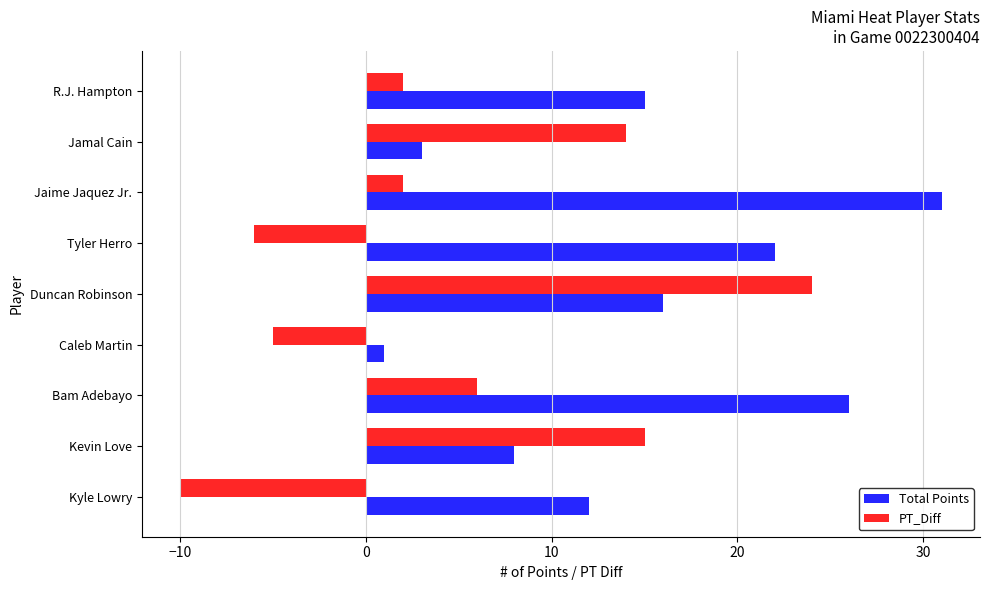

List the labels in order of Total Points value, largest first.

Jaime Jaquez Jr., Bam Adebayo, Tyler Herro, Duncan Robinson, R.J. Hampton, Kyle Lowry, Kevin Love, Jamal Cain, Caleb Martin